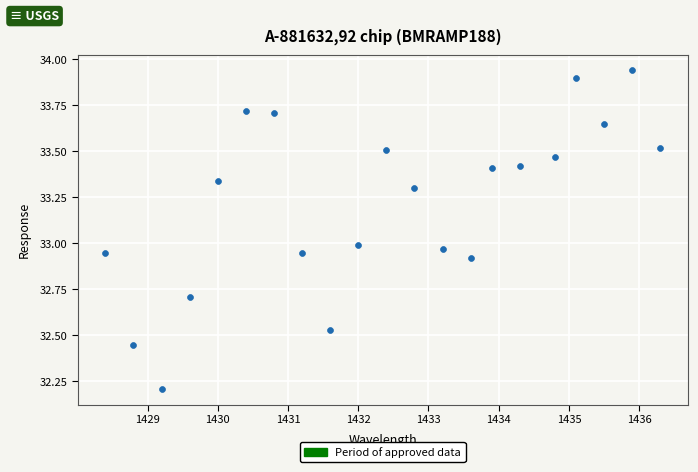

What is the range of Y values (max minus min)?

1.7